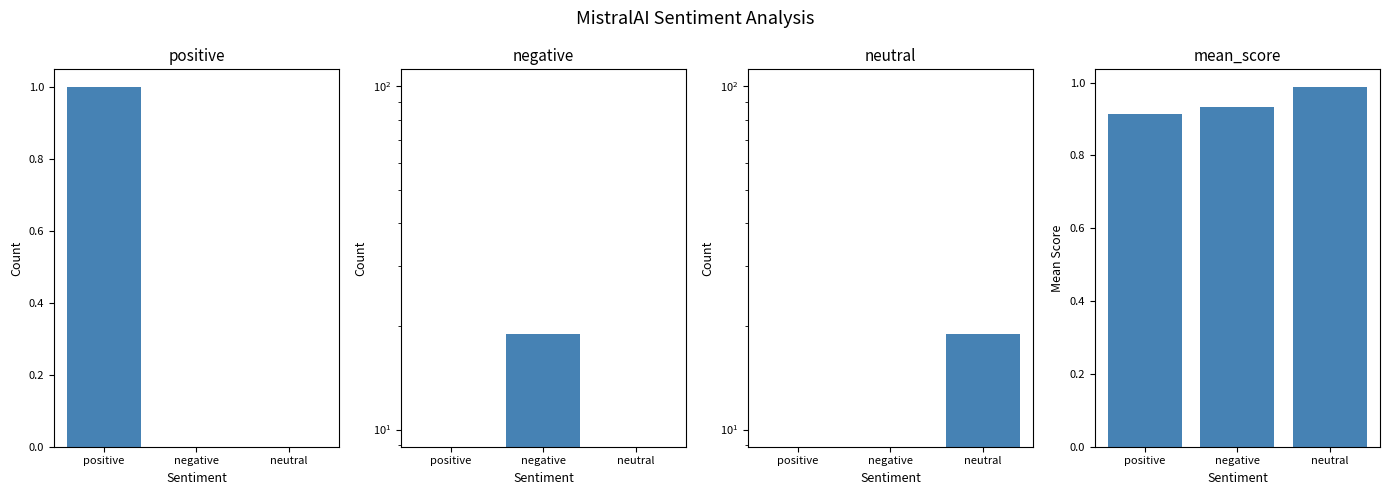

What are all the series names shown in the legend?

positive, negative, neutral, mean_score